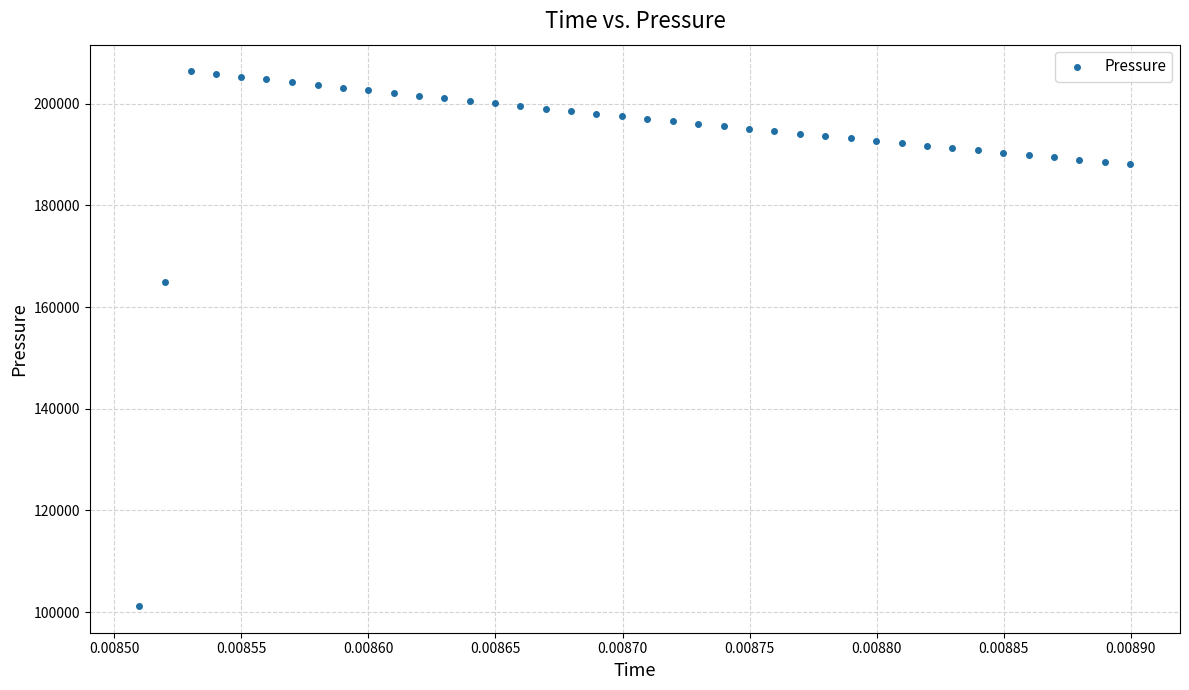

What Y value in the scatter plot is closest to 153785?

164925.6